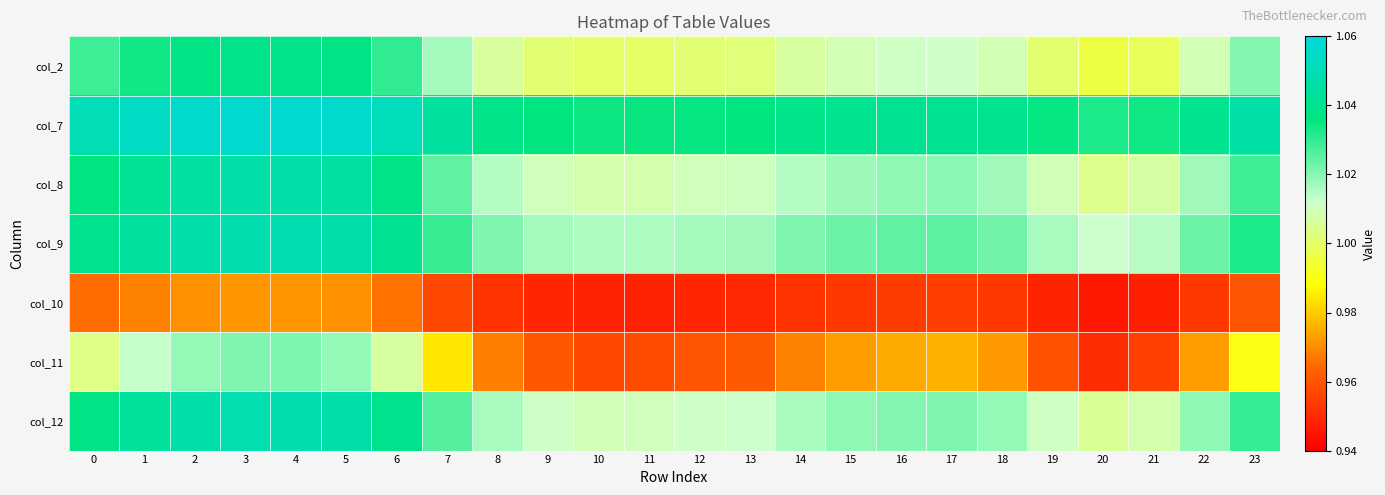

At 18, list the series in order from largest to smallest.

col_7, col_9, col_12, col_8, col_2, col_11, col_10